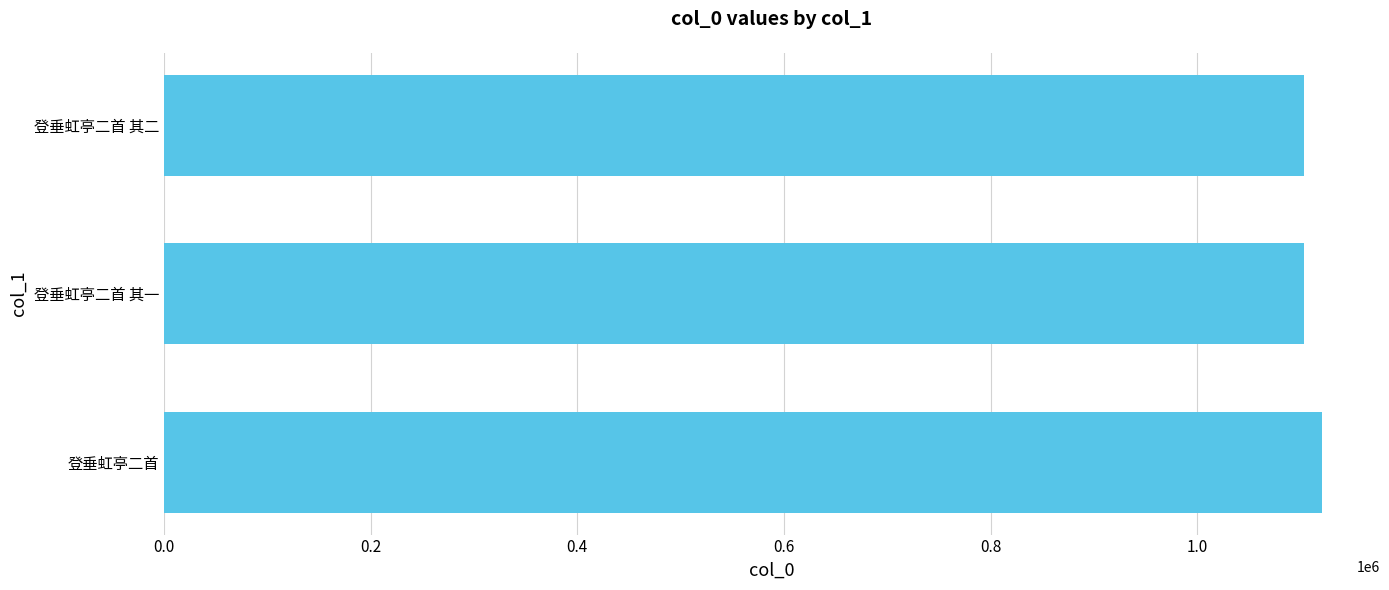

The value at 1.0 is 243361. True or false?

False